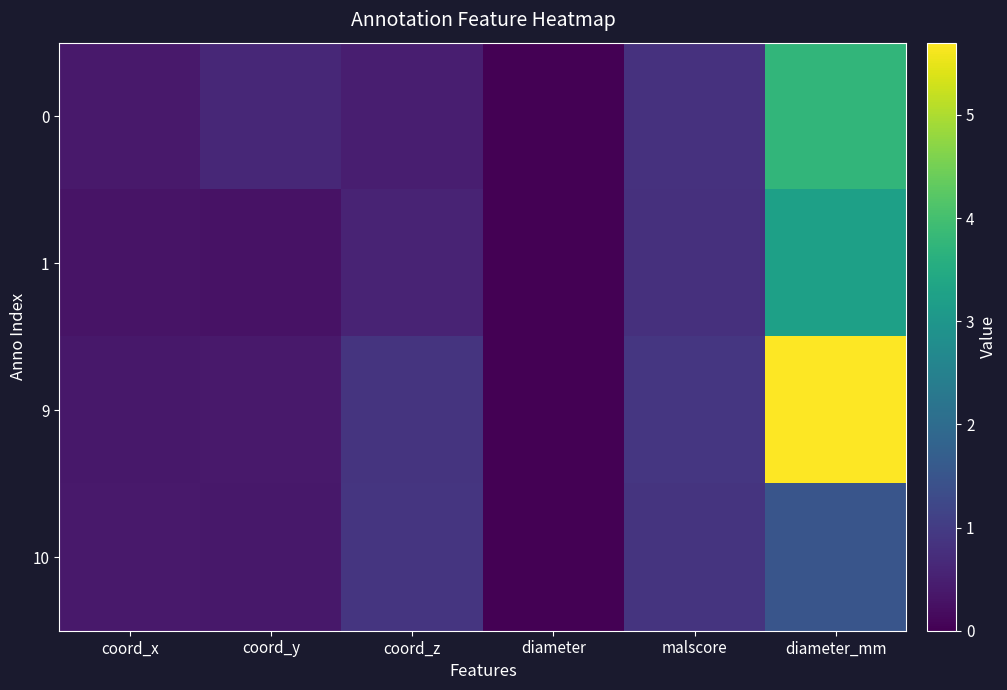

Which series has the largest total across all categories?

9